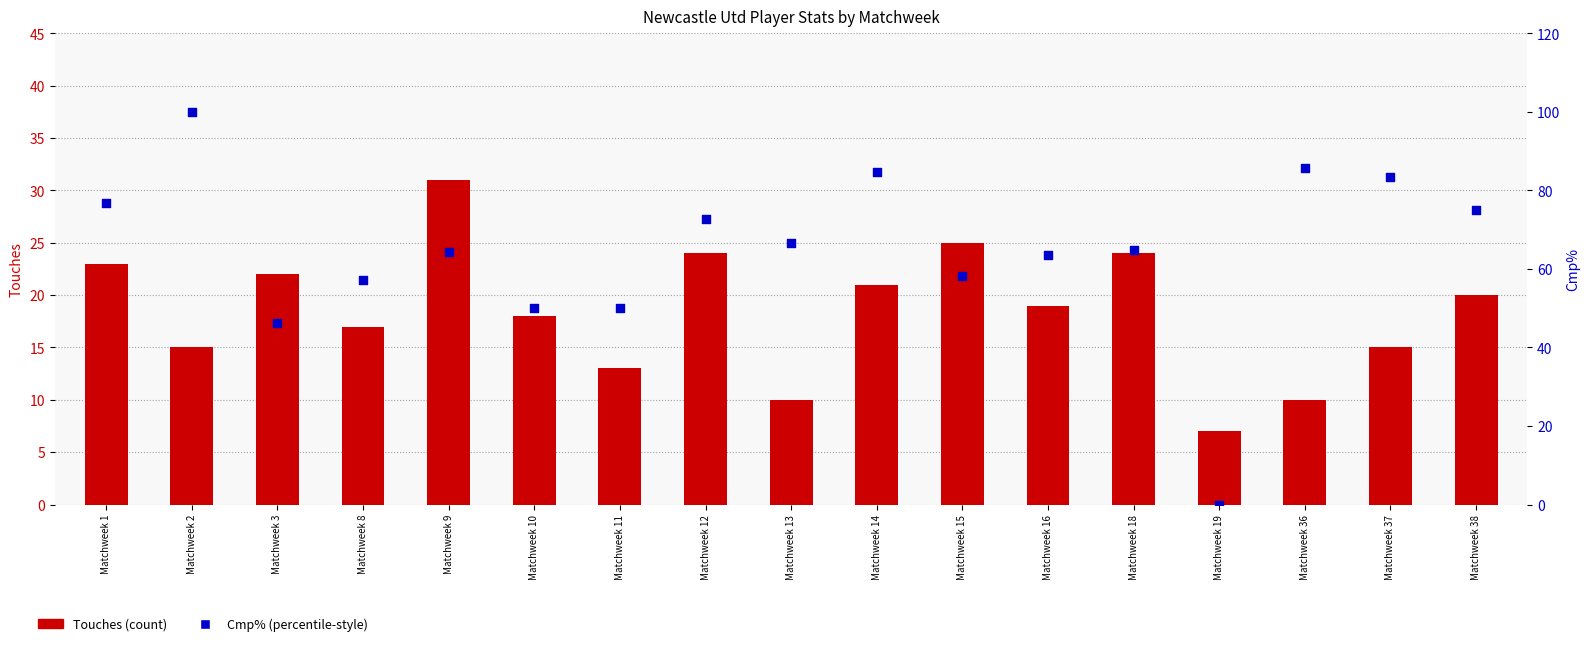

Is the value of Cmp% at Matchweek 14 greater than the value of Touches at Matchweek 37?

Yes